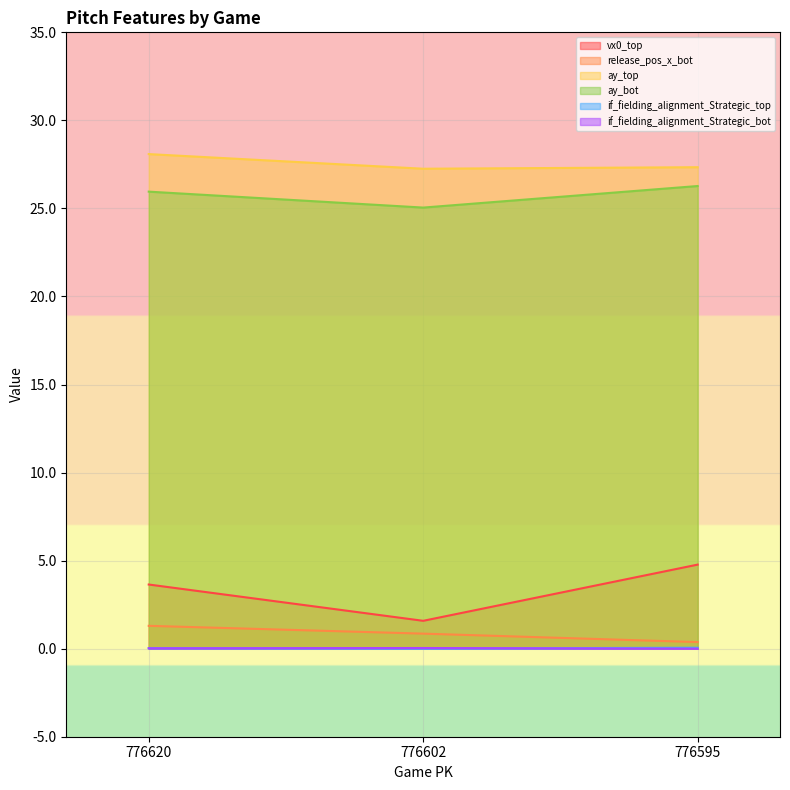

What is the value of the if_fielding_alignment_Strategic_top point at the 3rd from the left?

0.1